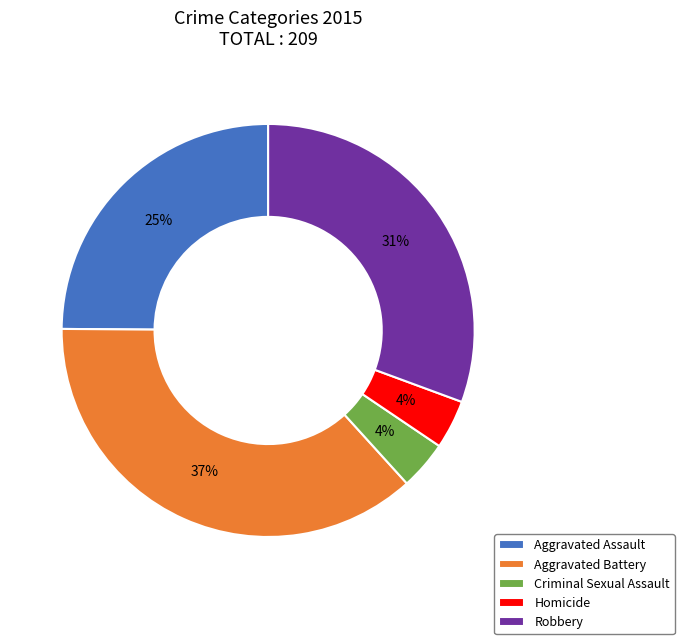

Is the sum of Homicide and Criminal Sexual Assault greater than half?

No